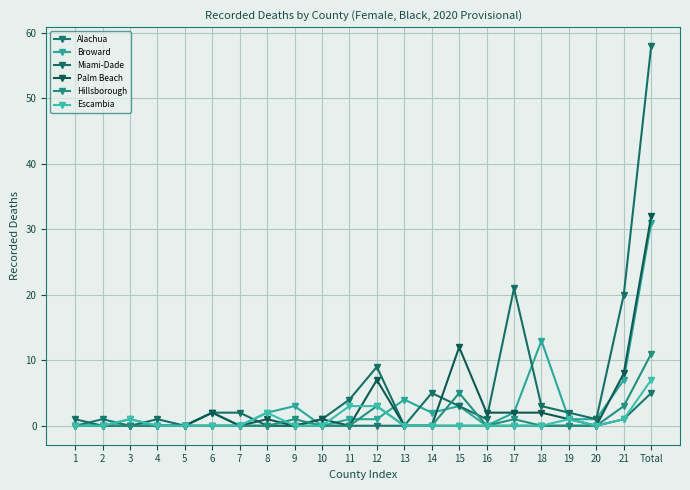

The value of Palm Beach at 9 is -15. True or false?

False